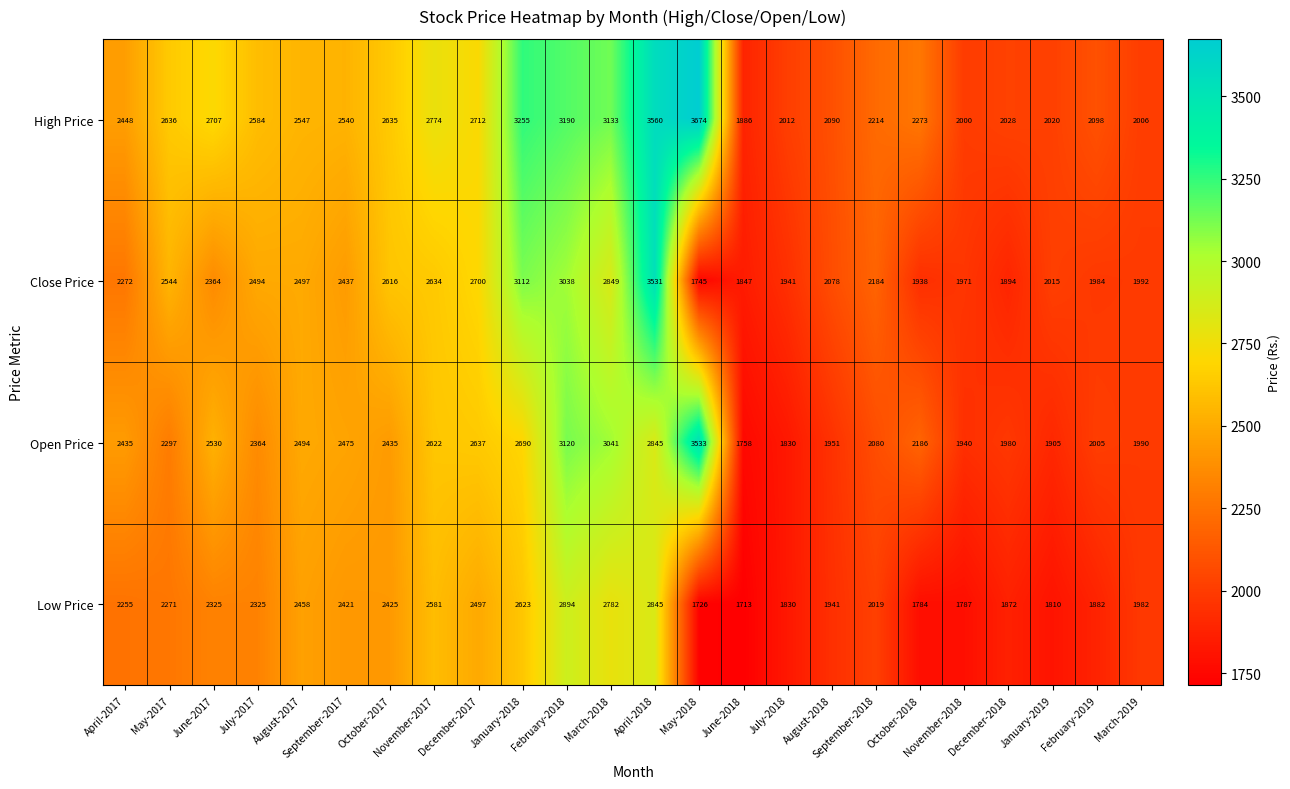

What is the average value of the Low Price series?

2210